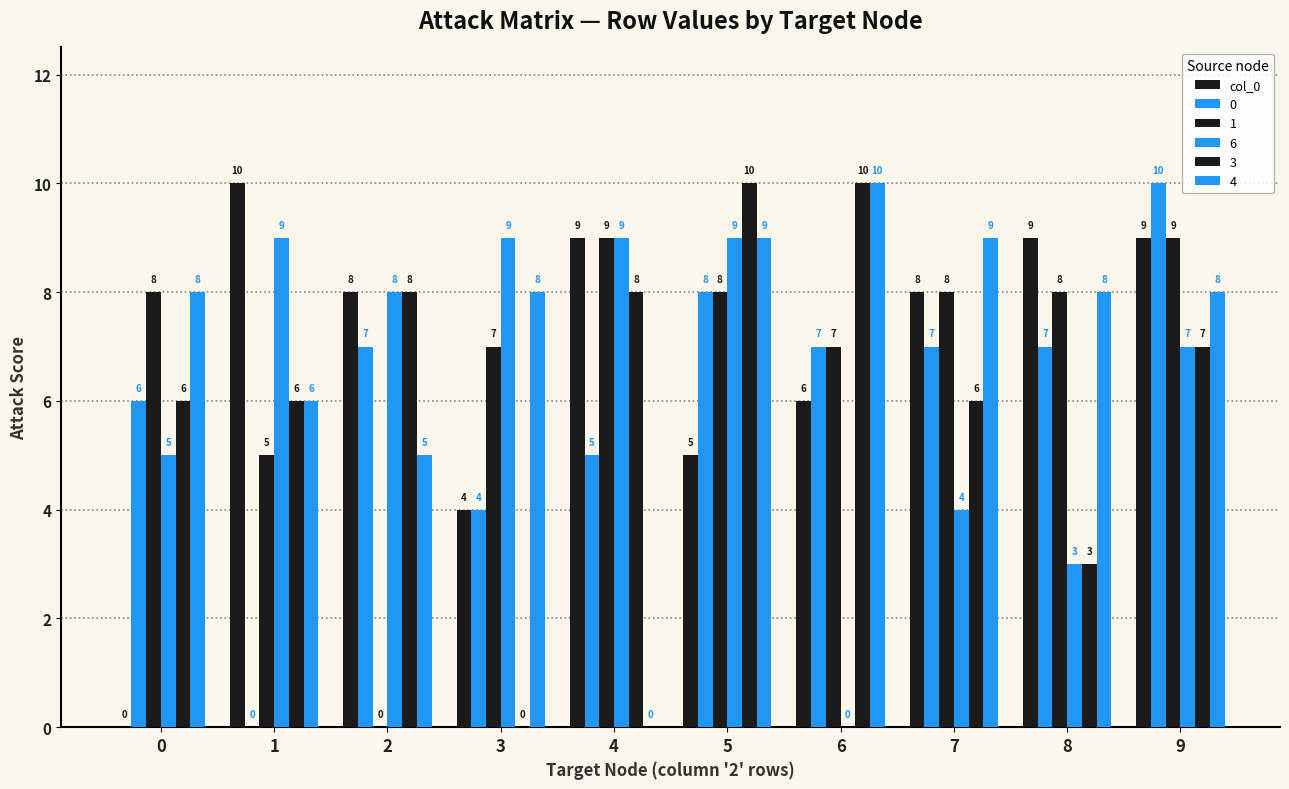

How many groups of bars are there?

10